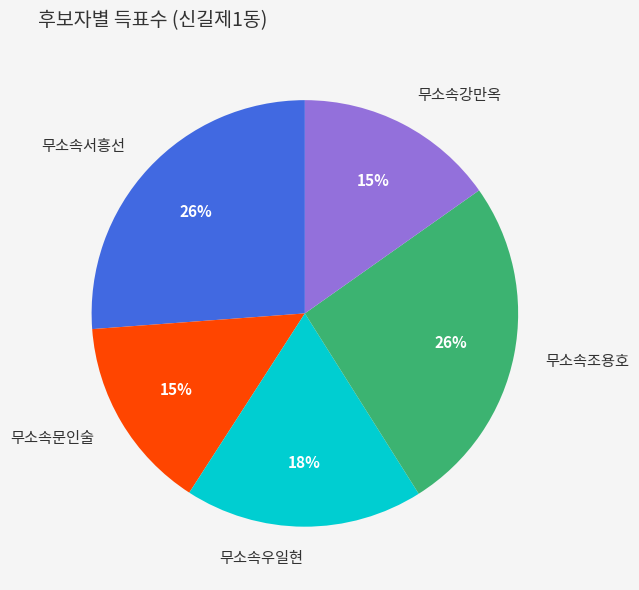

The 무소속조용호 slice represents 34% of the pie. True or false?

False